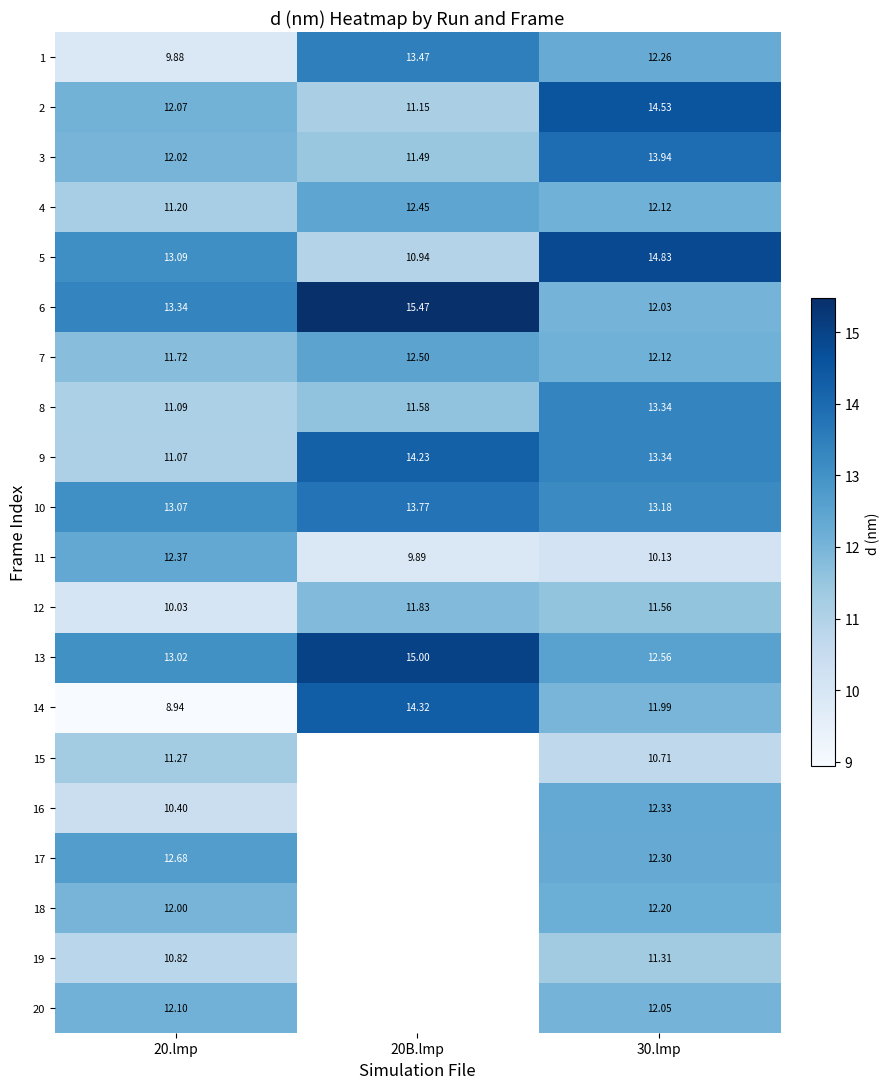

Which label corresponds to the largest value in the chart?

20B.lmp